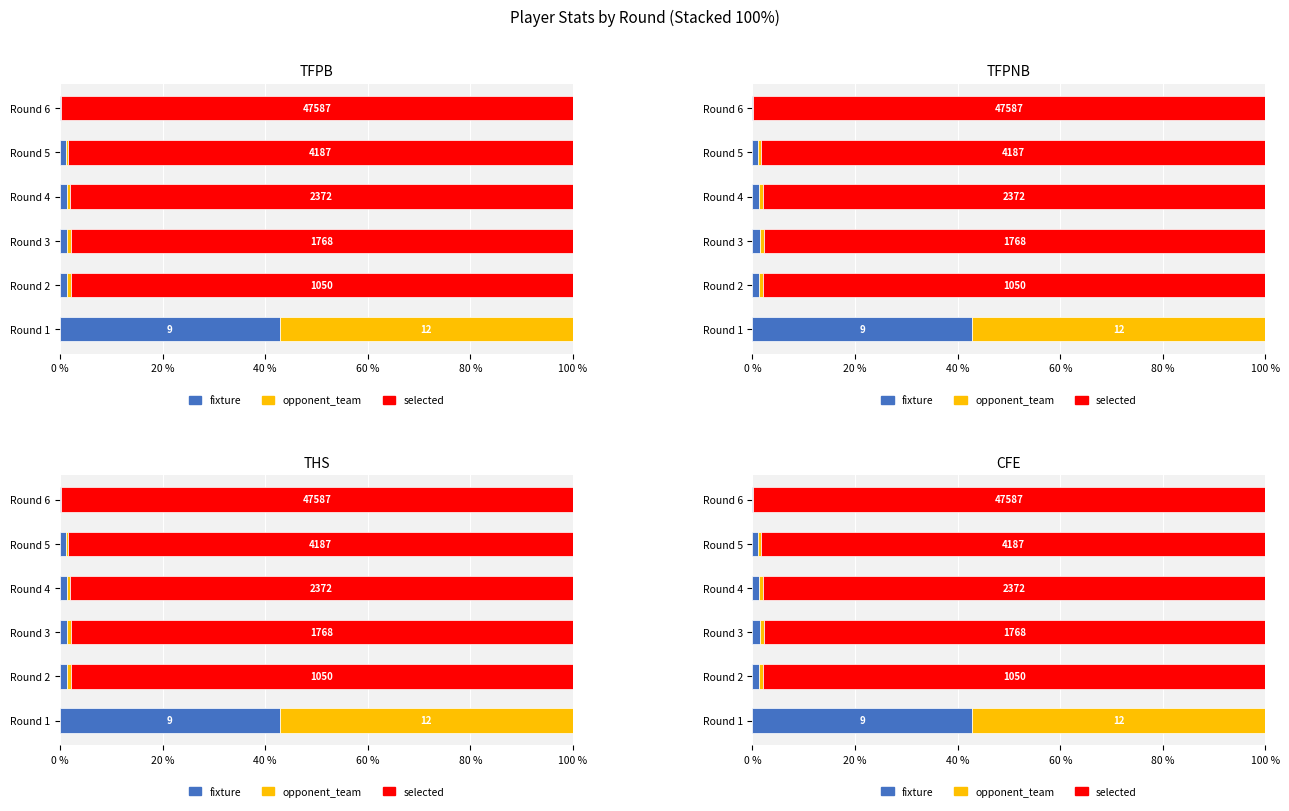

How many categories are shown in the chart?

6